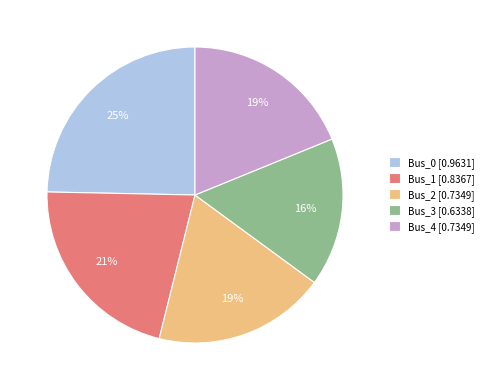

What is the largest slice in the pie chart?

Bus_0